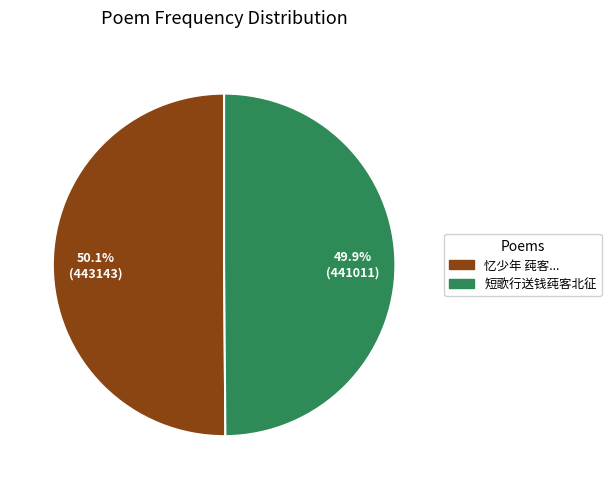

Is there any slice that represents more than half of the pie?

Yes